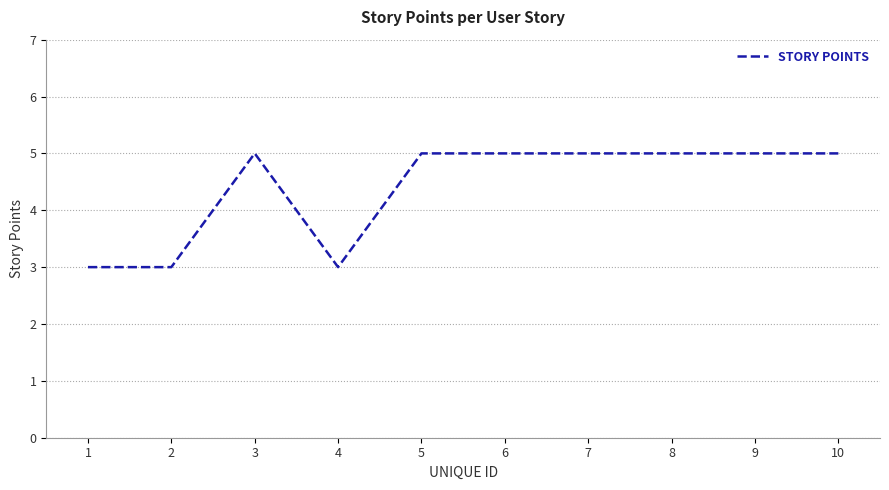

What is the smallest value displayed?

3